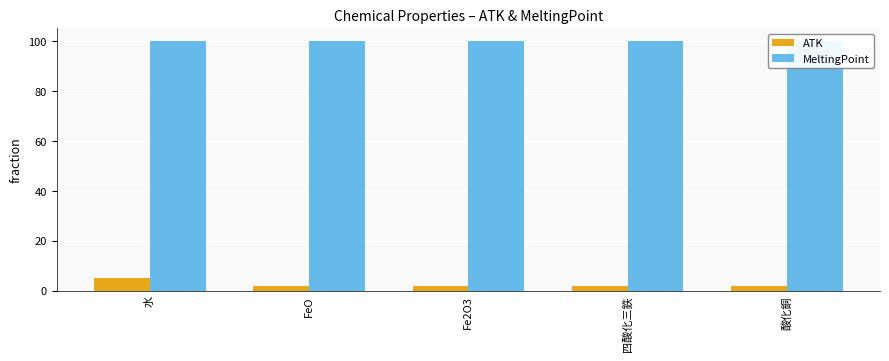

List the labels in order of MeltingPoint value, smallest first.

水, FeO, Fe2O3, 四酸化三鉄, 酸化銅